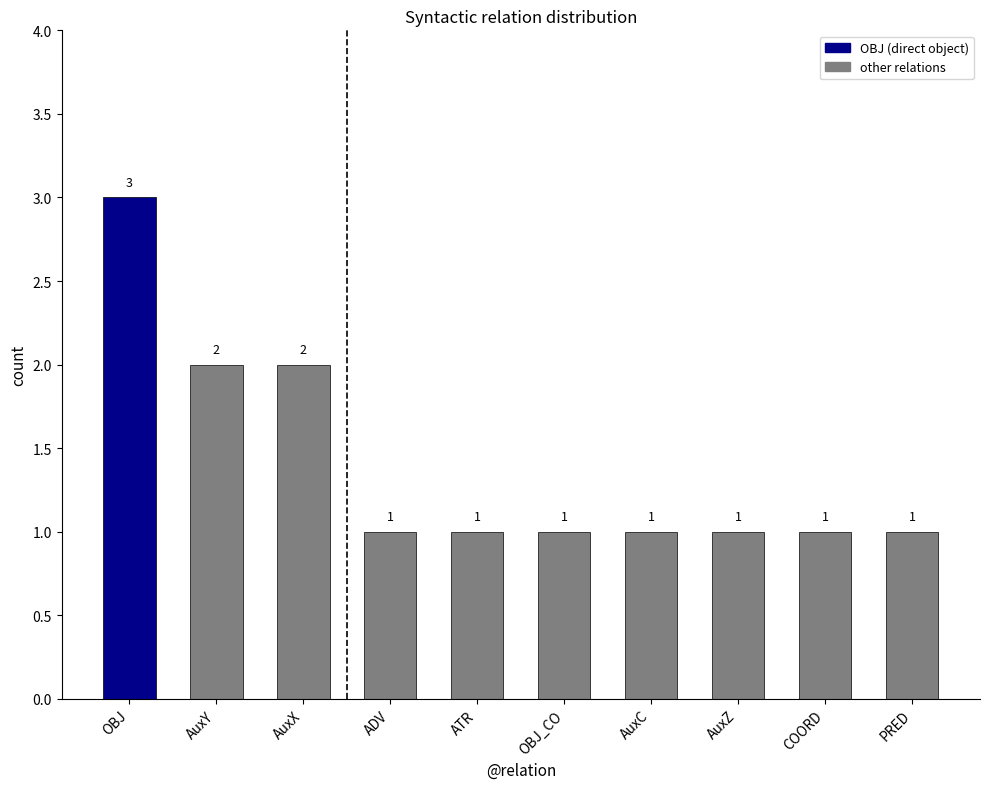

What is the difference between the maximum and minimum values?

2